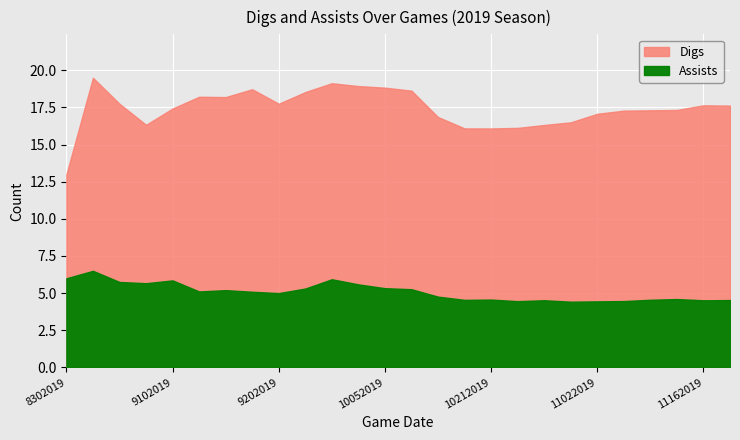

What is the difference between the maximum and minimum values in the Assists series?

2.1